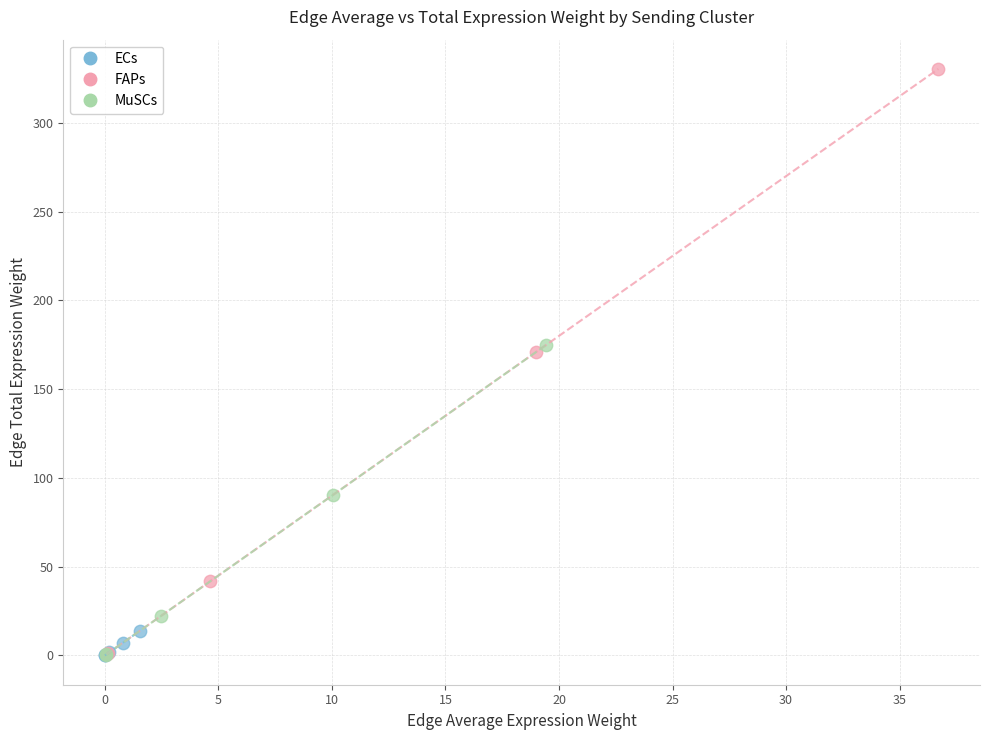

Which series contains the highest Y value?

FAPs